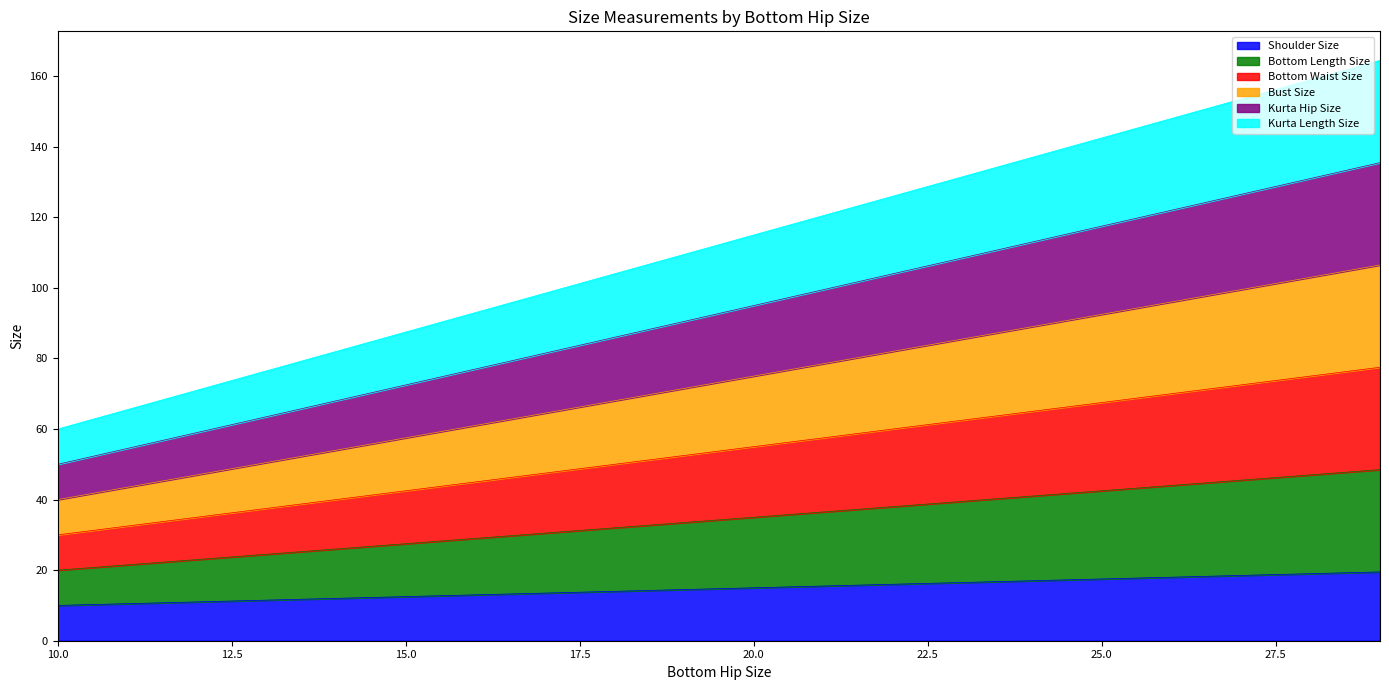

What value does the Kurta Length Size series have at 15?

87.5